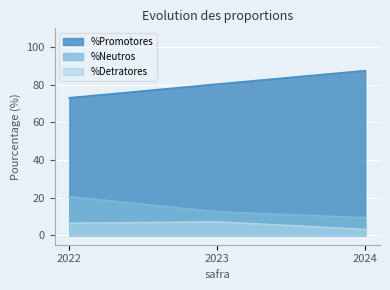

What is the minimum value shown in the chart?

3.1